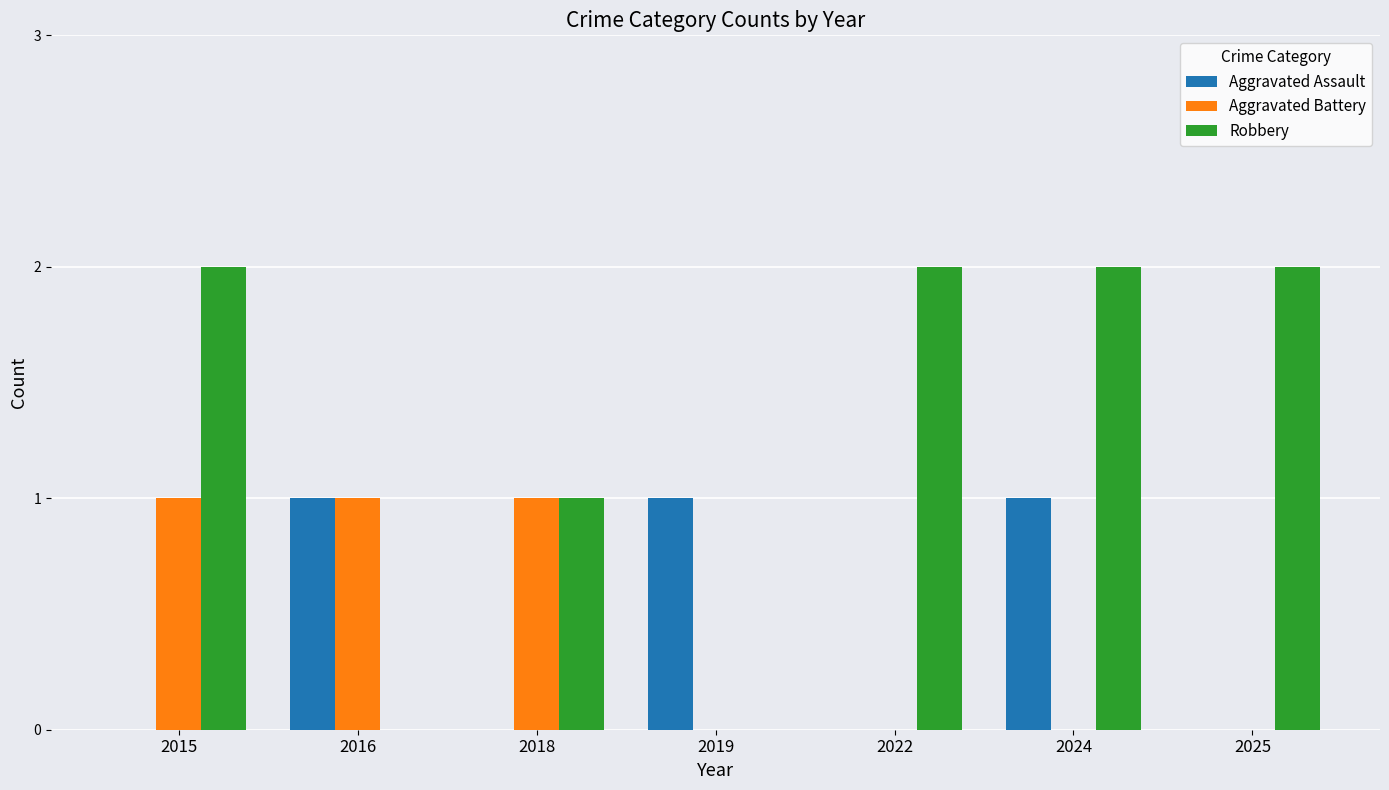

The value of Robbery at 2024 is 0. True or false?

False